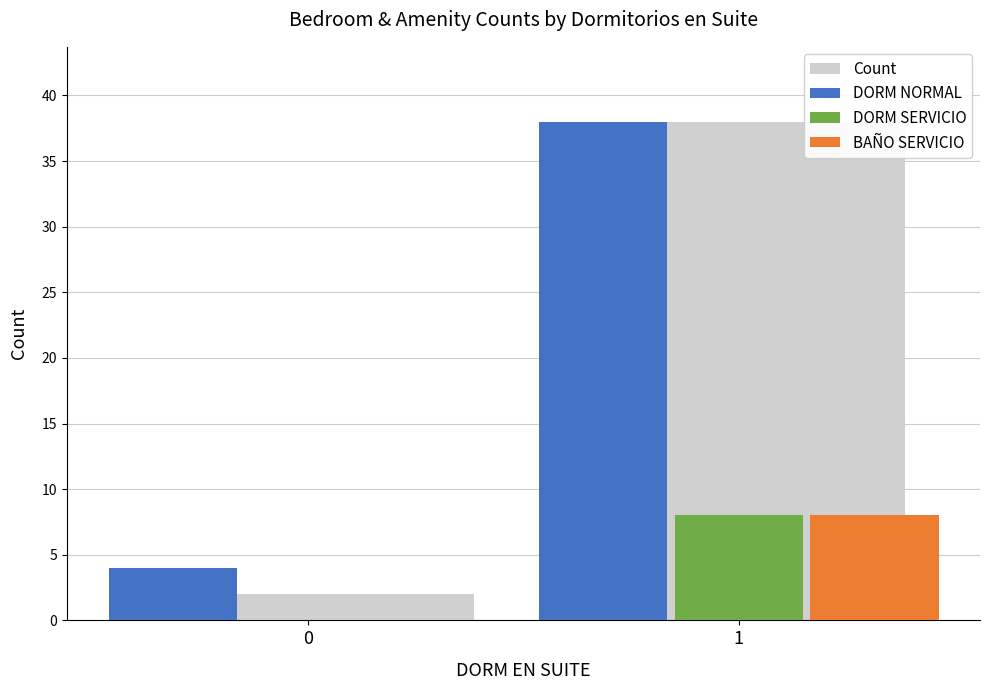

What is the difference between the highest and lowest values at 1?

30